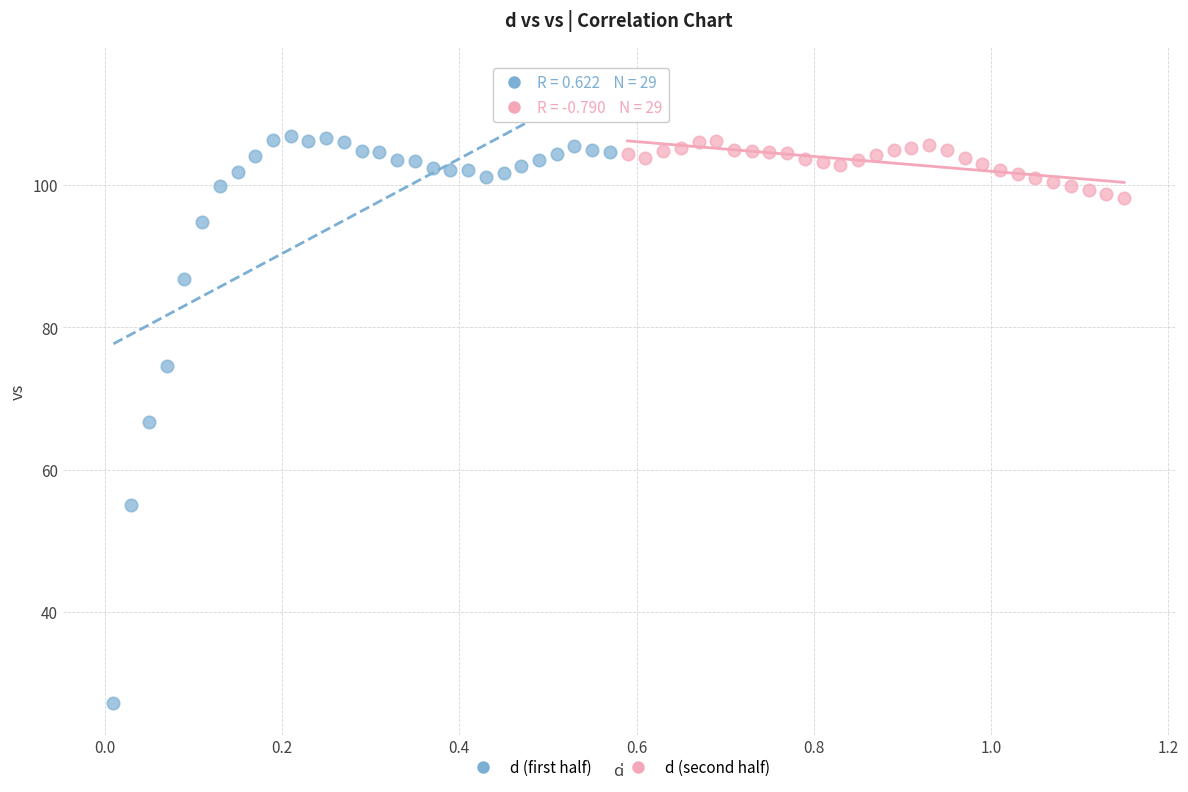

Which series has the widest spread of Y values?

d (first half)